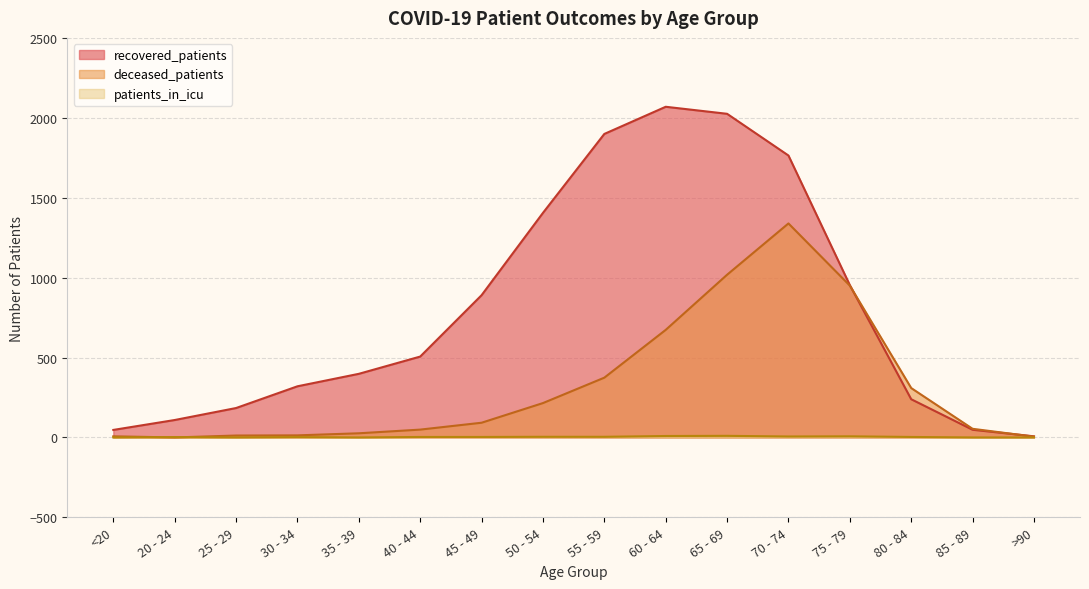

How many intersections are there between deceased_patients and recovered_patients?

2